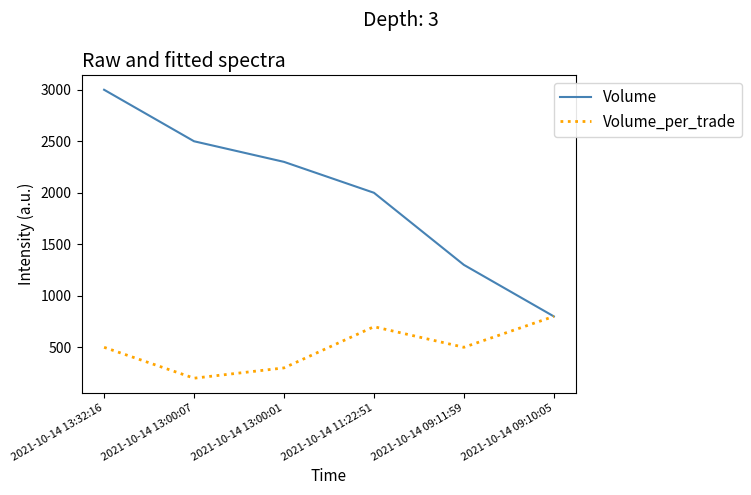

In Volume_per_trade, how many points are lower than both neighbors (excluding endpoints)?

2